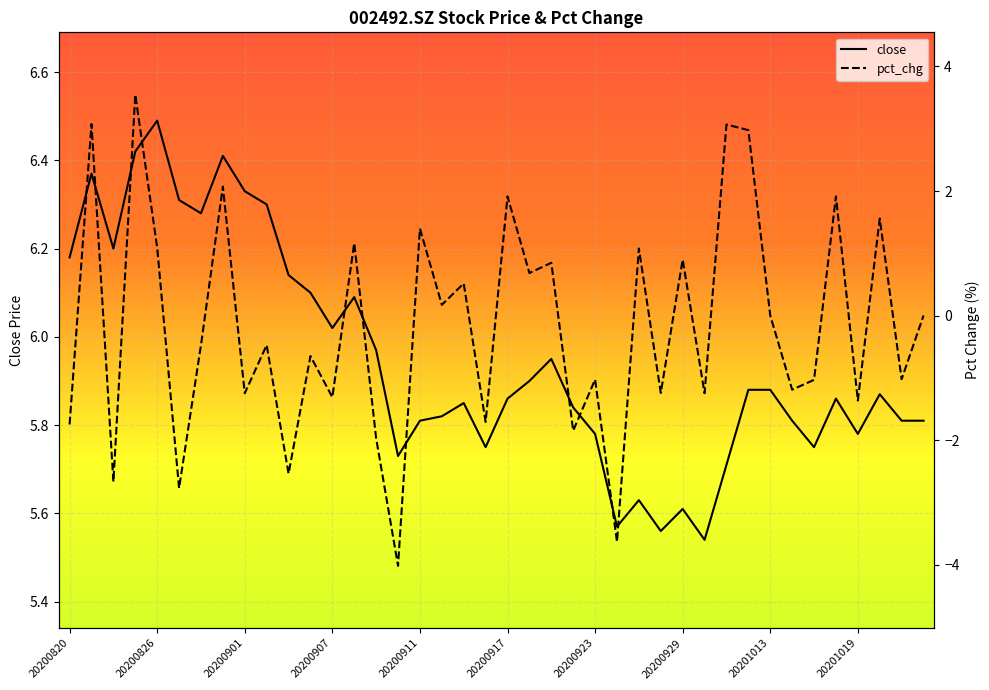

Is it true that close equals 10.9 at 20200826?

False